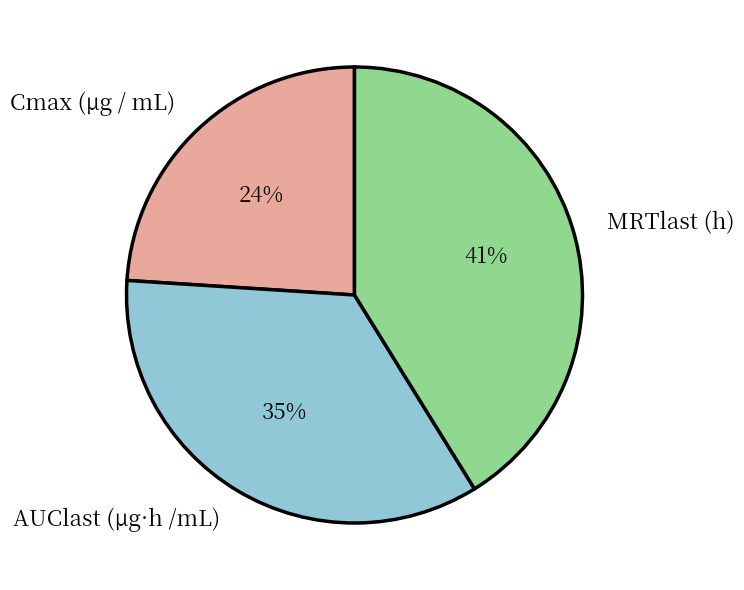

How many segments does this pie chart have?

3